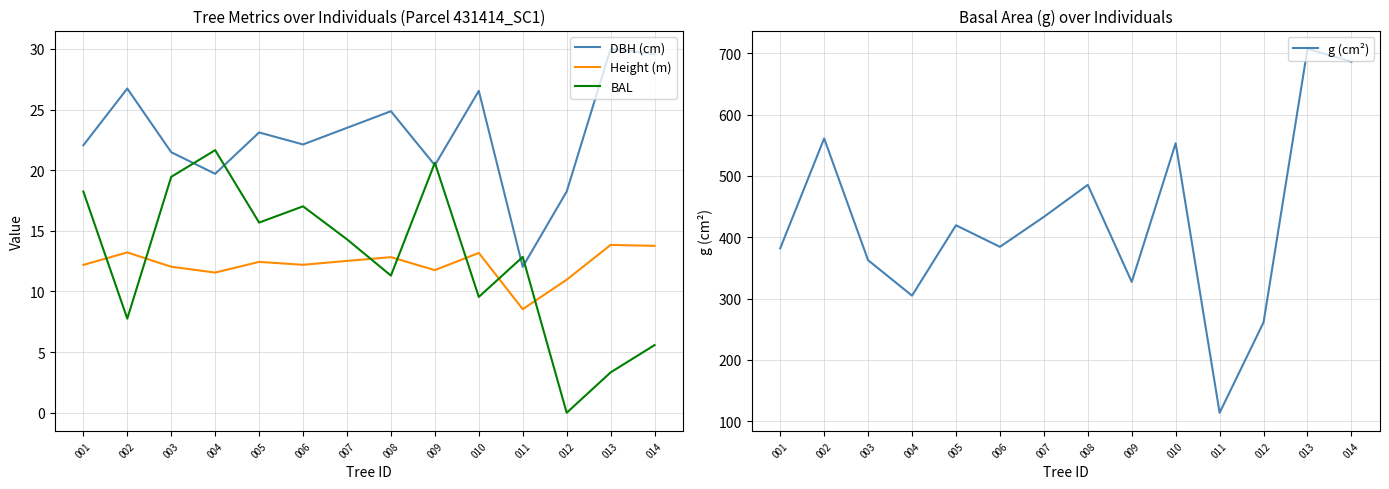

What is the spread (max minus min) of values at 010?

543.7